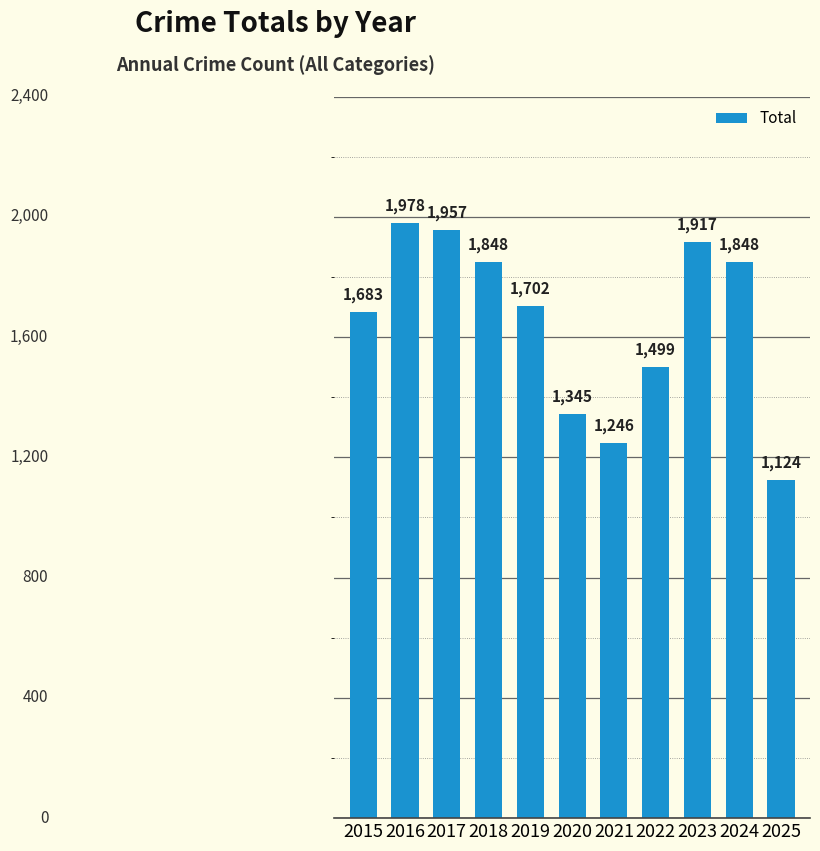

Where is the data nearest to the value 1551?

2022